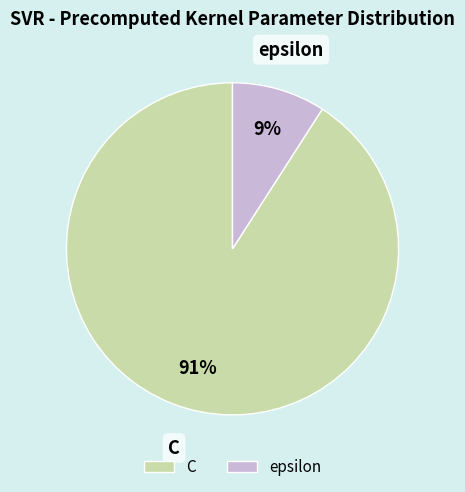

To the nearest percent, what is the difference between the largest and smallest slice percentages?

82%